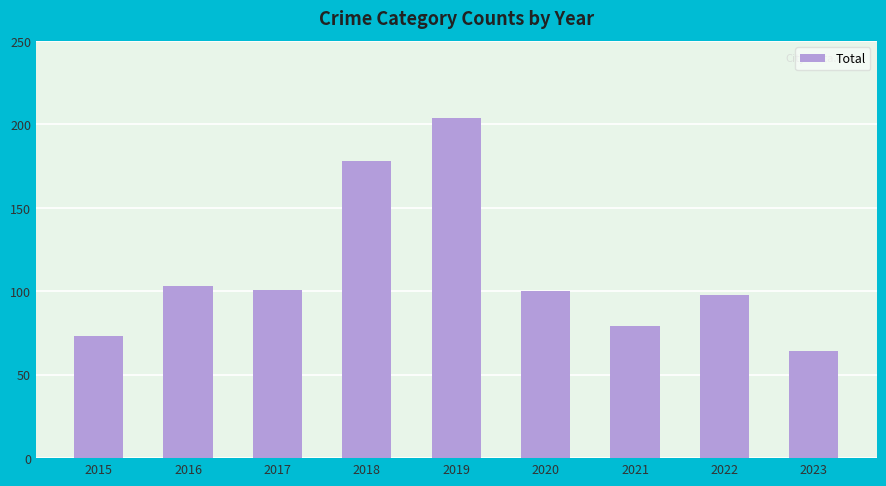

Reading left to right, list all the values displayed in this chart.

2015=73	2016=103	2017=101	2018=178	2019=204	2020=100	2021=79	2022=98	2023=64